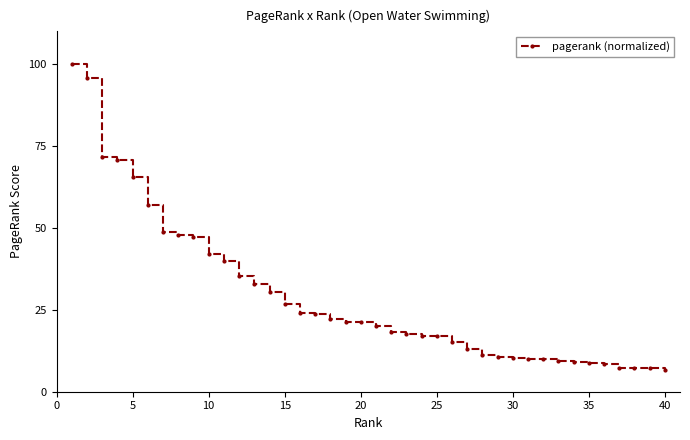

What is the average value?

29.0